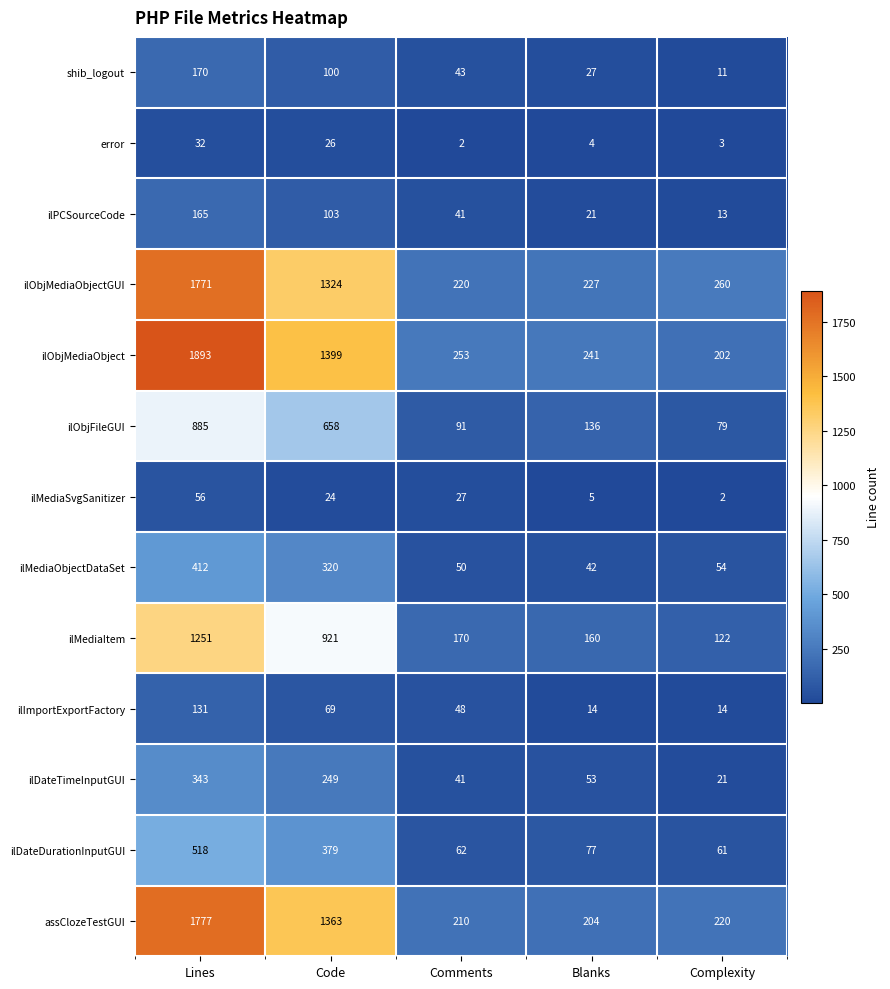

Between Lines and Code, which series saw the biggest shift?

ilObjMediaObject